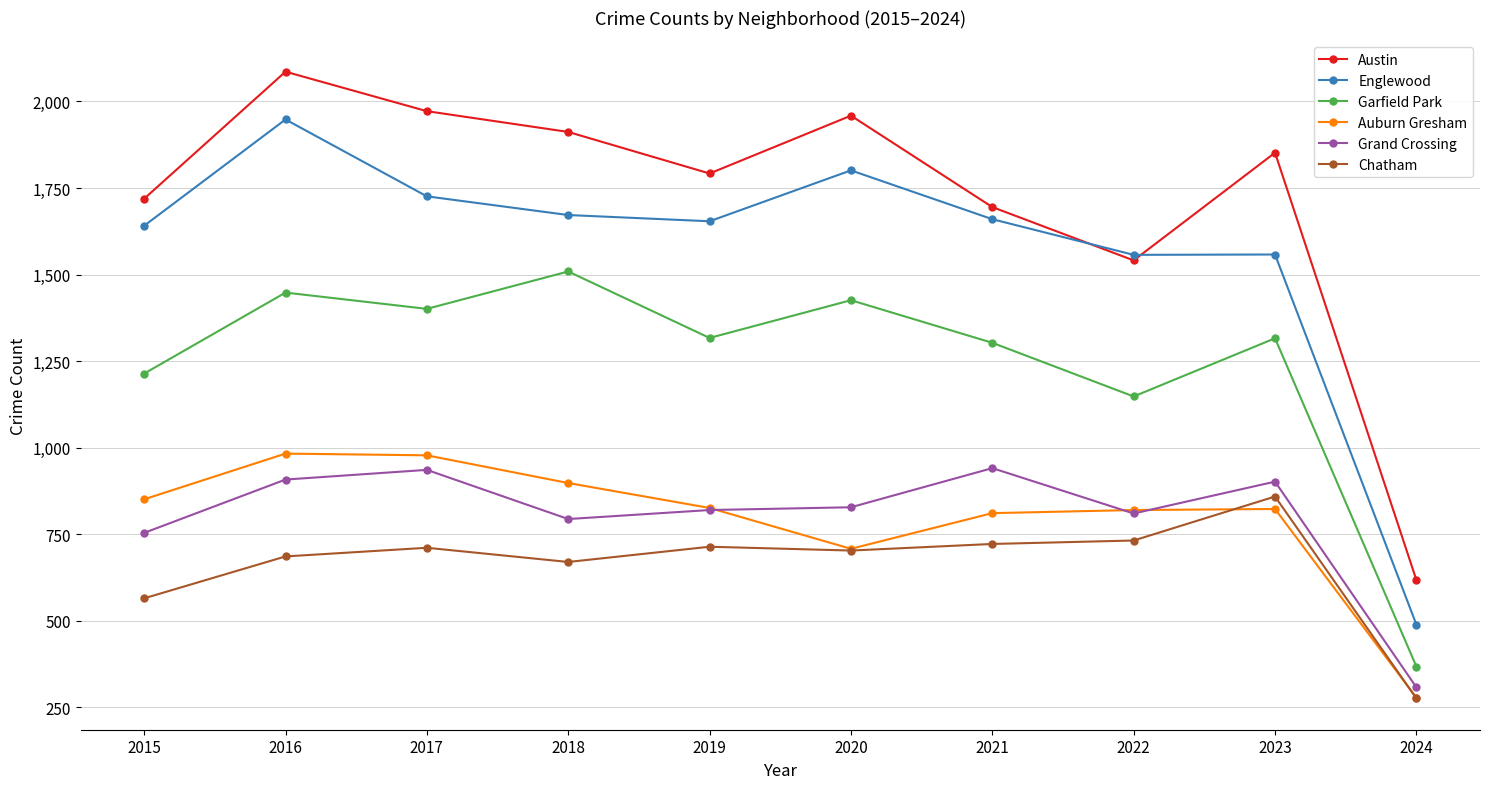

Which category has the highest value in the Garfield Park series?

2018